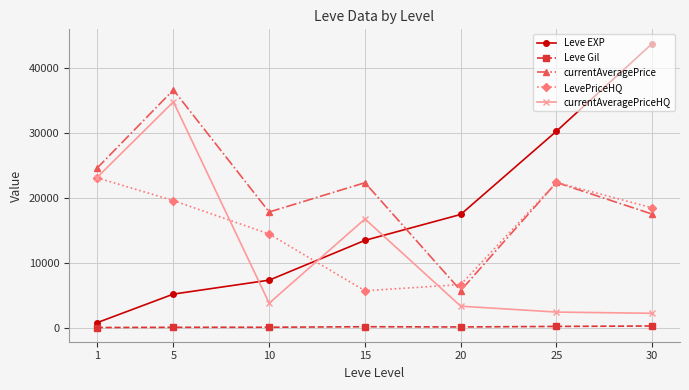

What is the average value of the currentAveragePriceHQ series?

12398.8